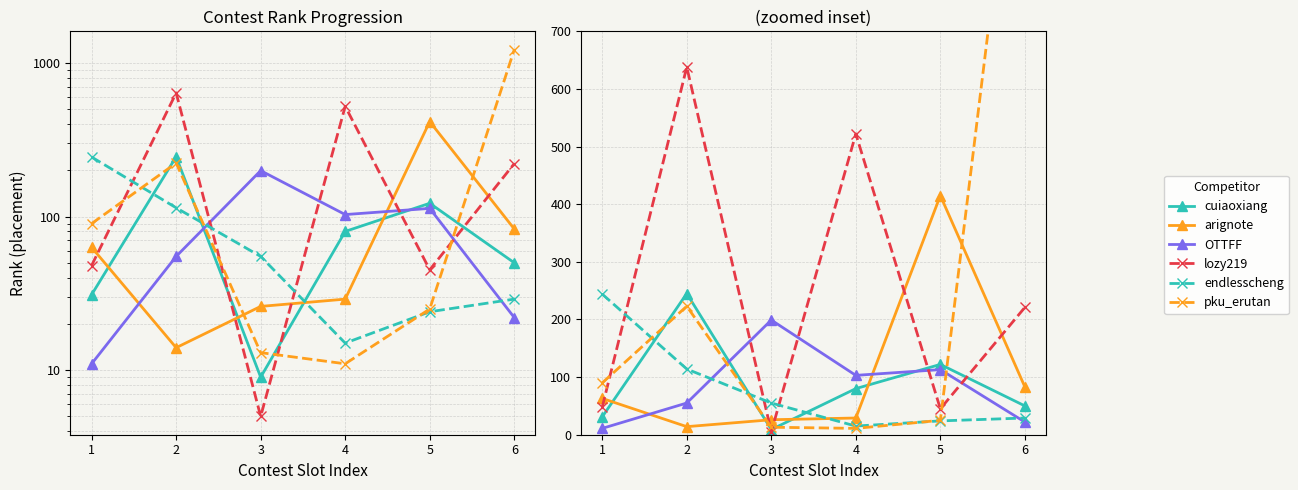

How many data points in cuiaoxiang are less than 80?

3